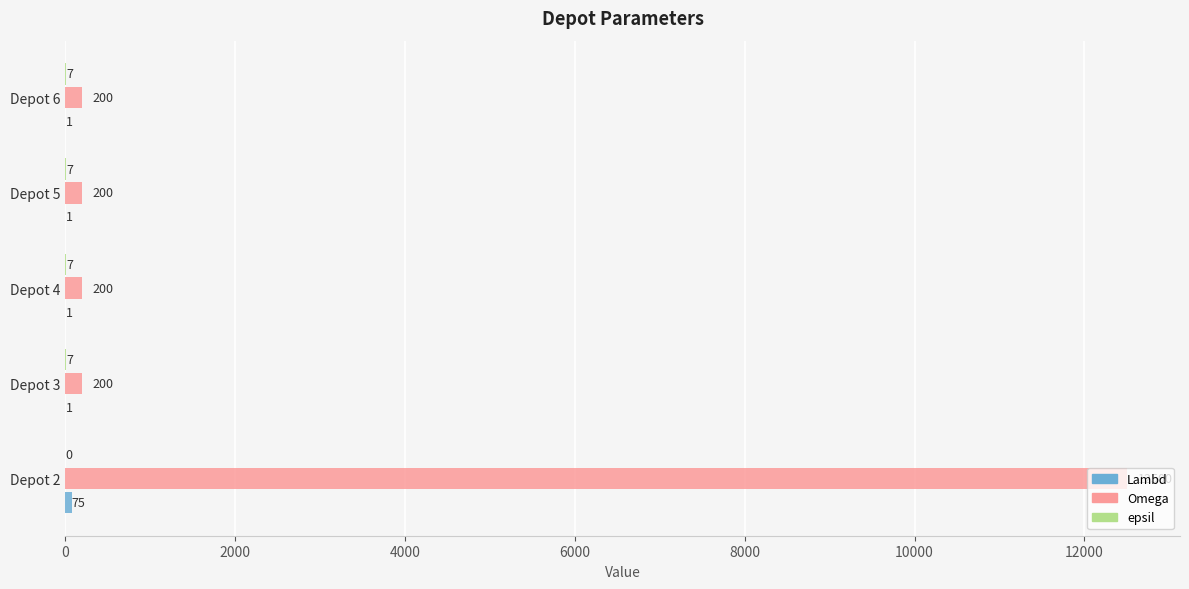

Which series has the largest total across all categories?

Omega